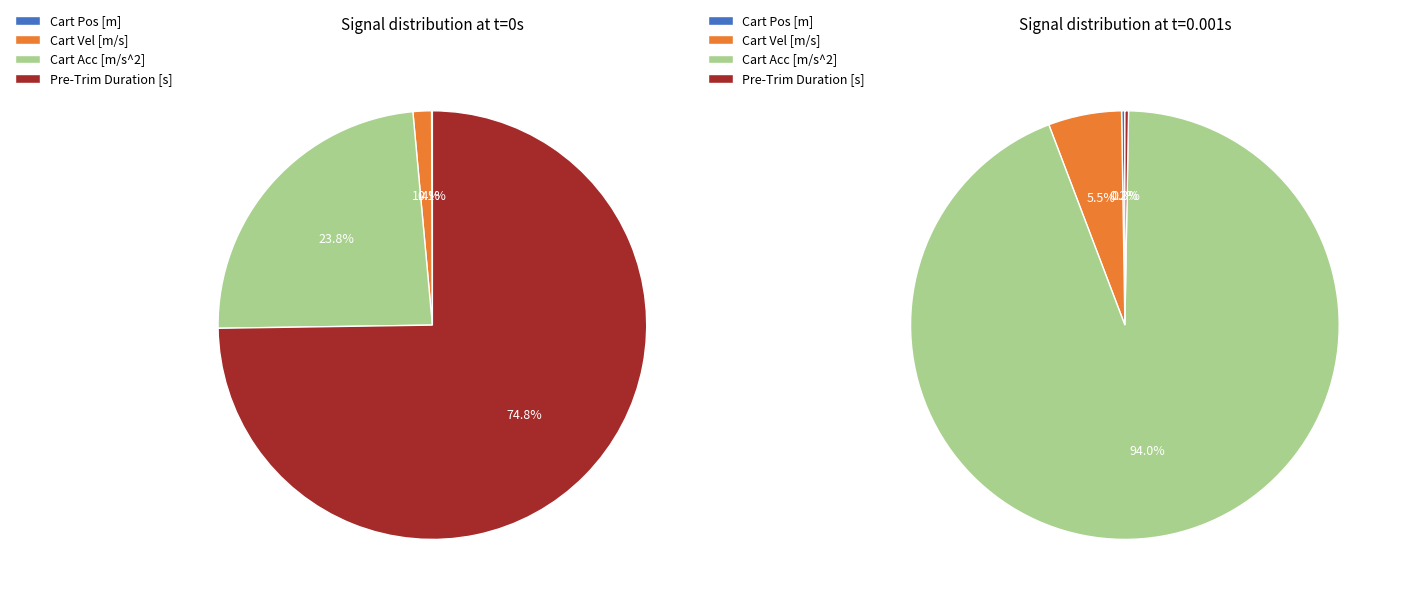

Does 0.004 account for over 50% of the chart?

No